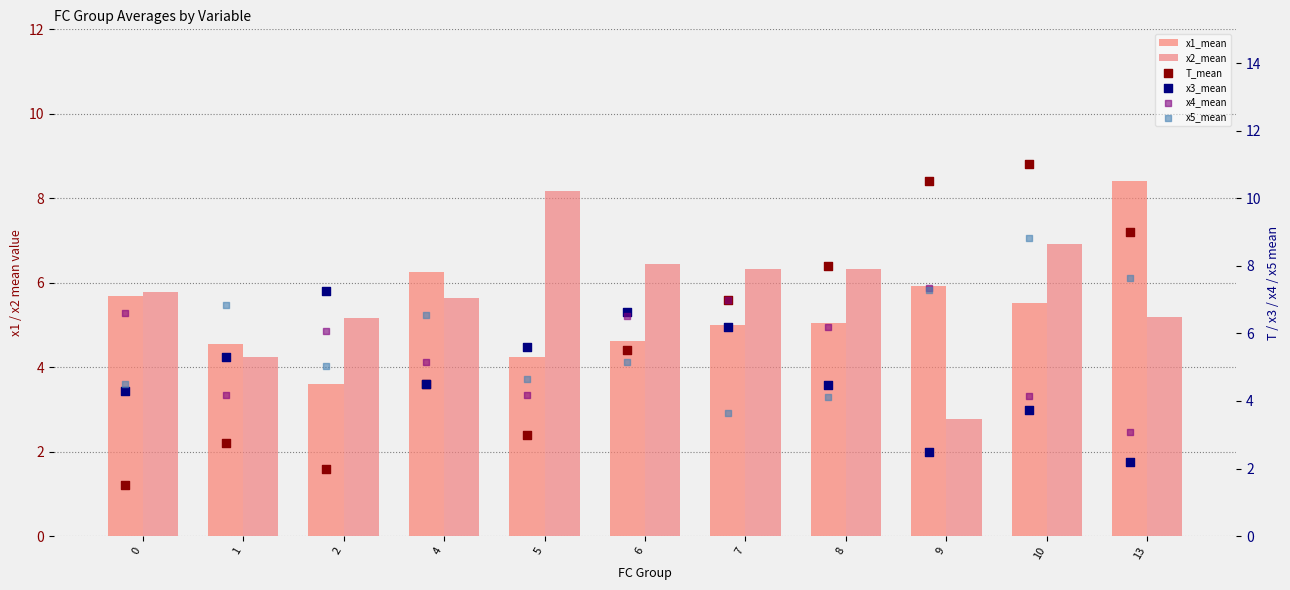

At which category is the sum across all series the highest?

10